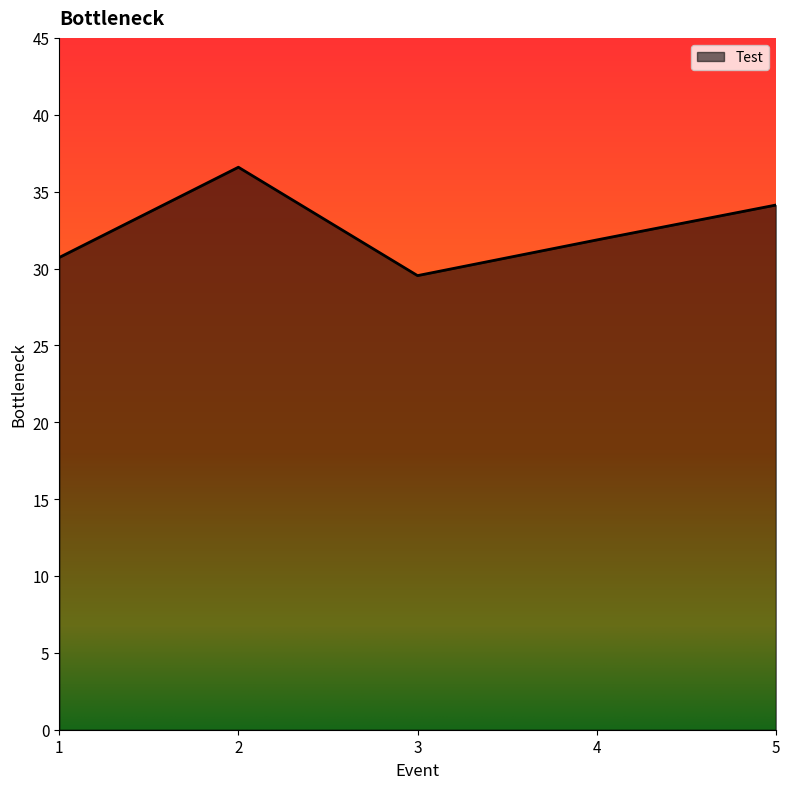

At which category does the data reach its first local valley?

3